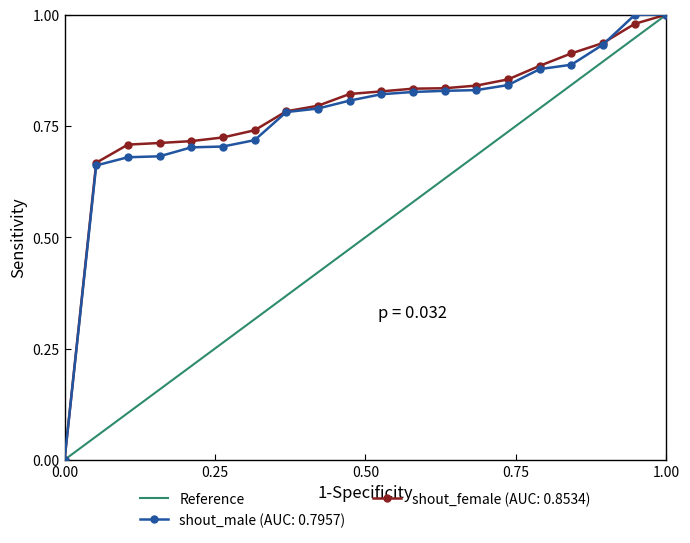

Reading right to left, what are all the values shown in this chart?

1.0	0.9	0.9	0.8	0.8	0.7	0.7	0.6	0.6	0.5	0.5	0.4	0.4	0.3	0.3	0.2	0.2	0.1	0.1	0.0